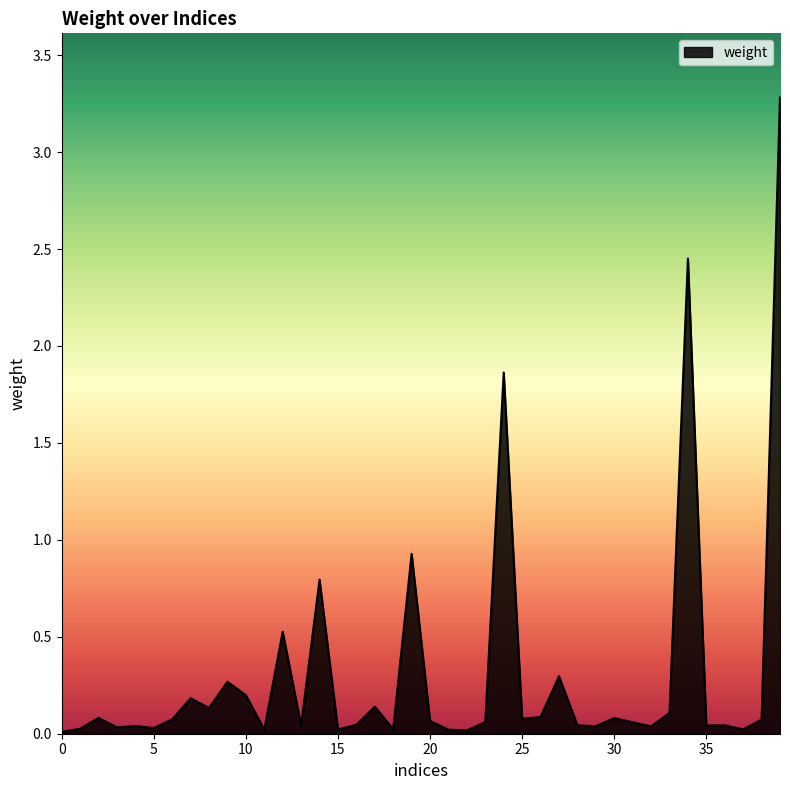

What is the greatest value displayed?

3.3